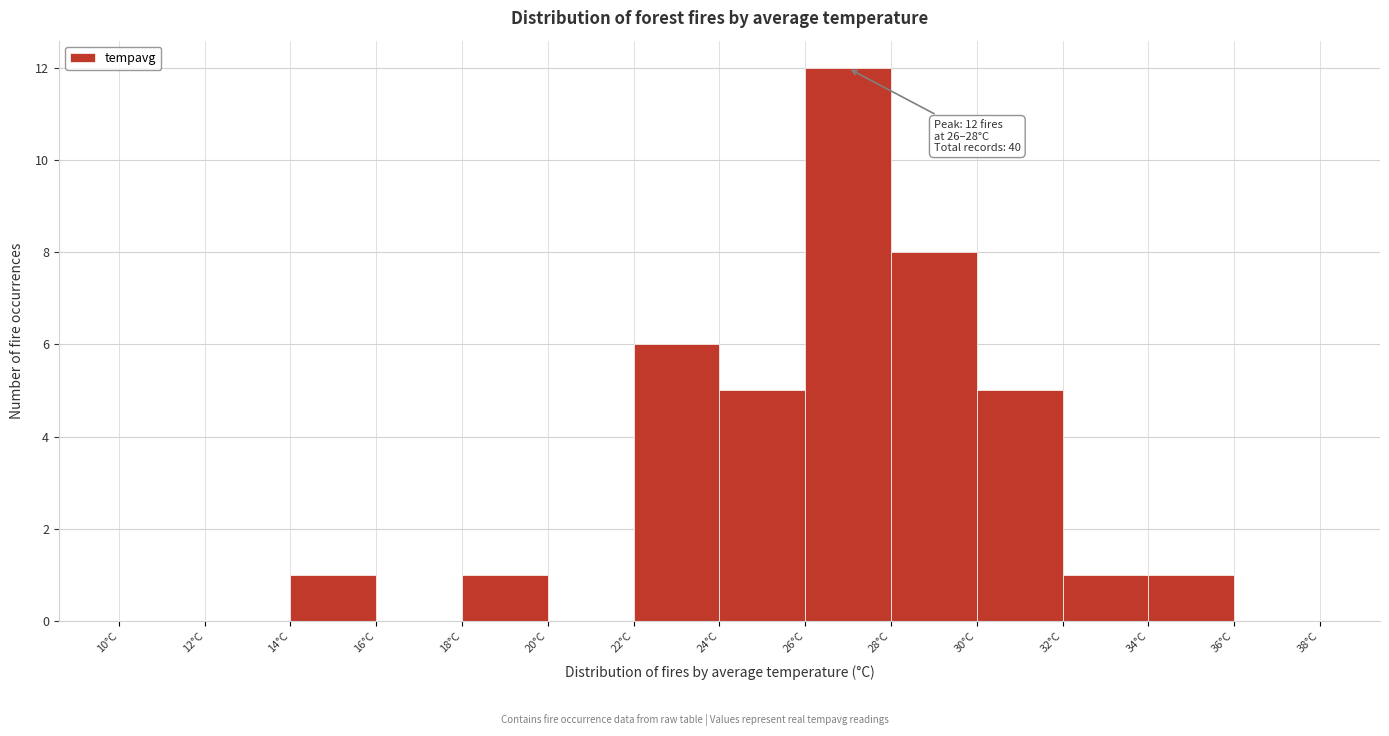

Over which range of the x-axis is the bar tallest?

26 to 28